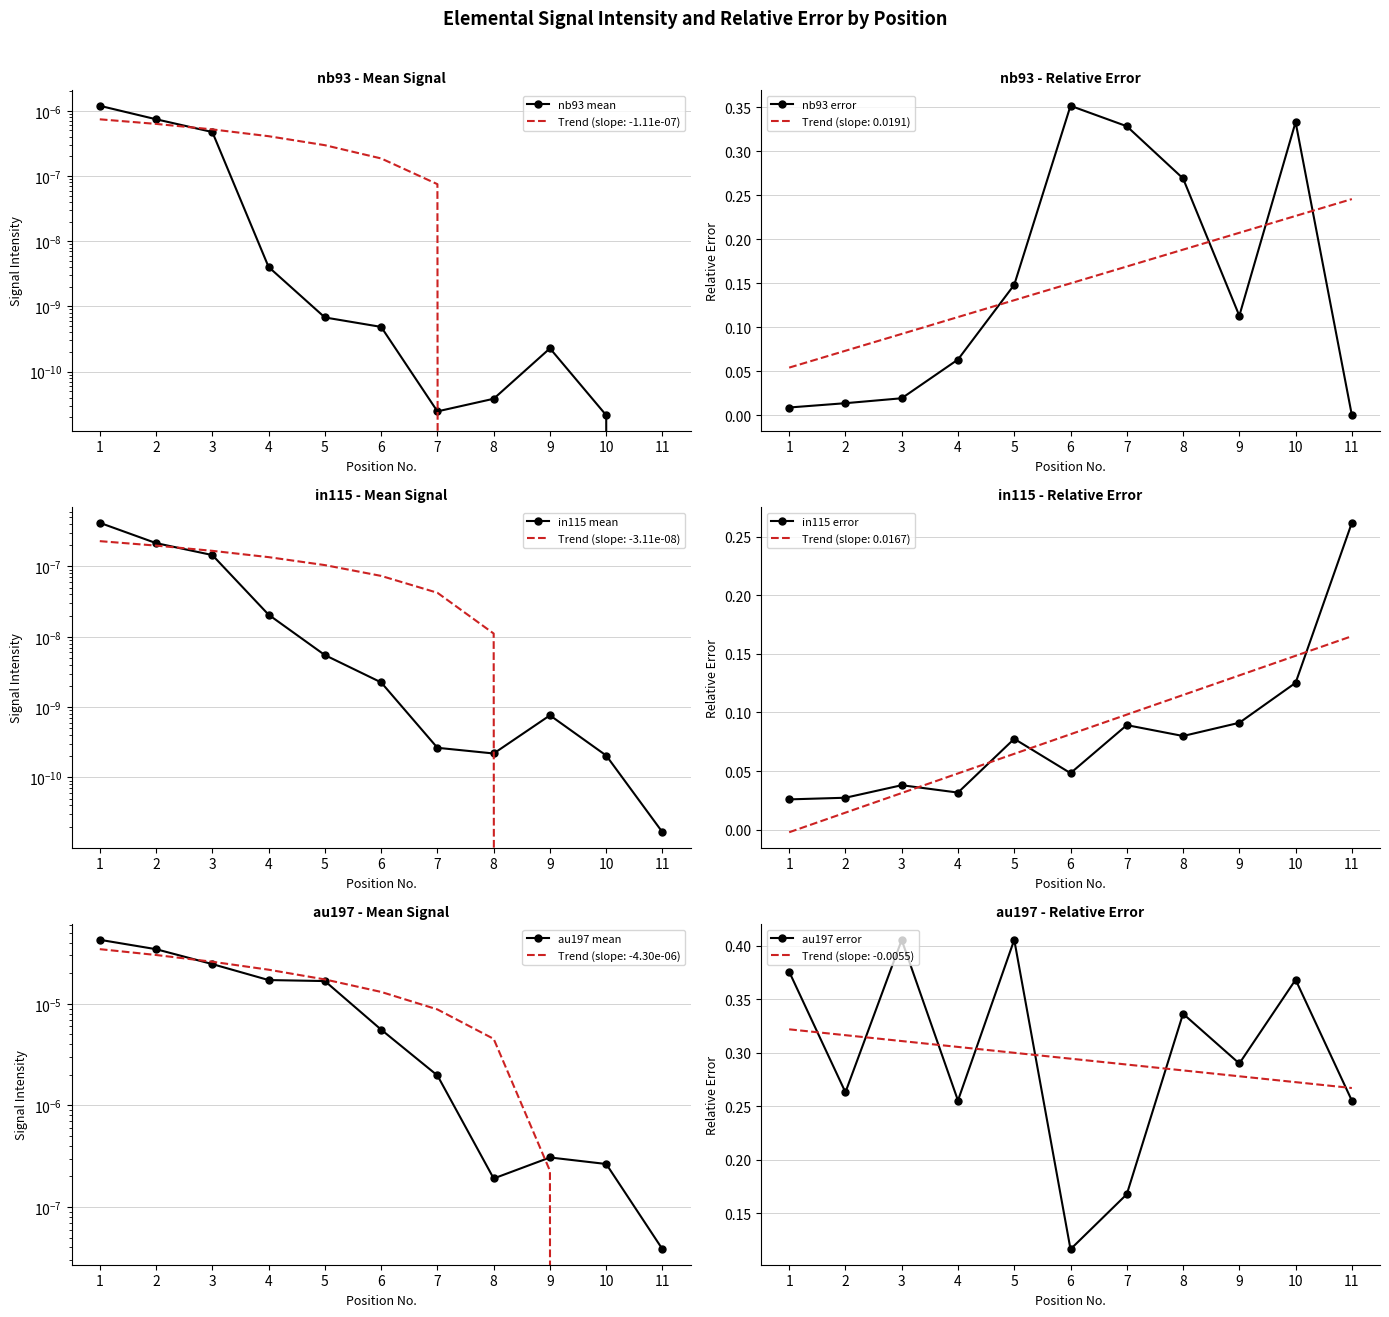

The au197 mean series shows 0.0 at 11. True or false?

False